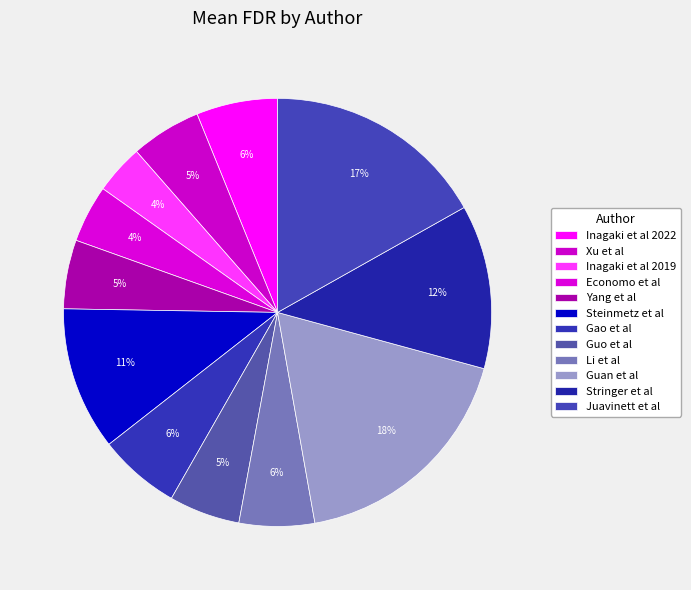

What percentage is the Guan et al slice, to the nearest percent?

18%